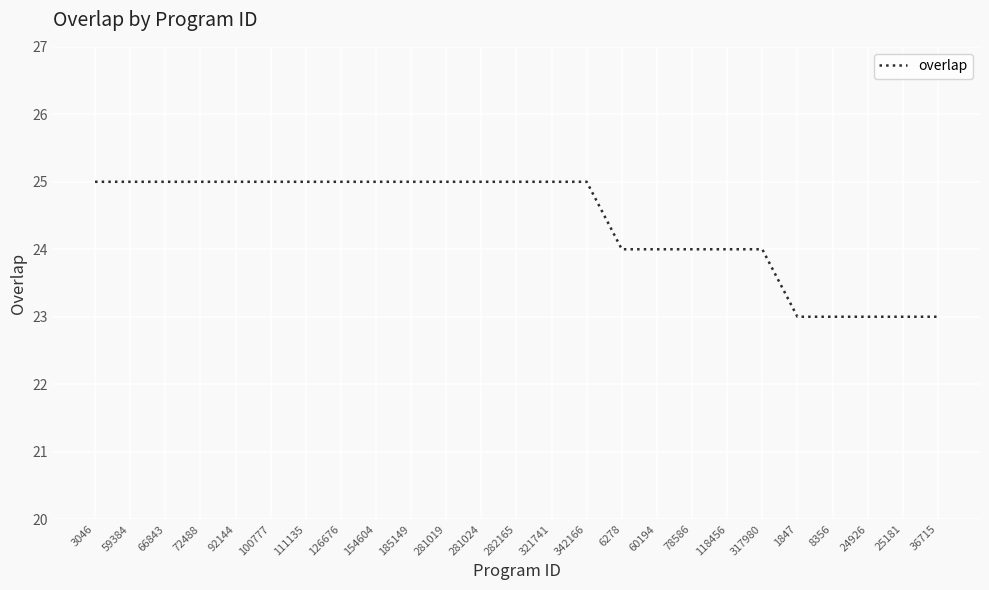

What is the maximum value shown in the chart?

25